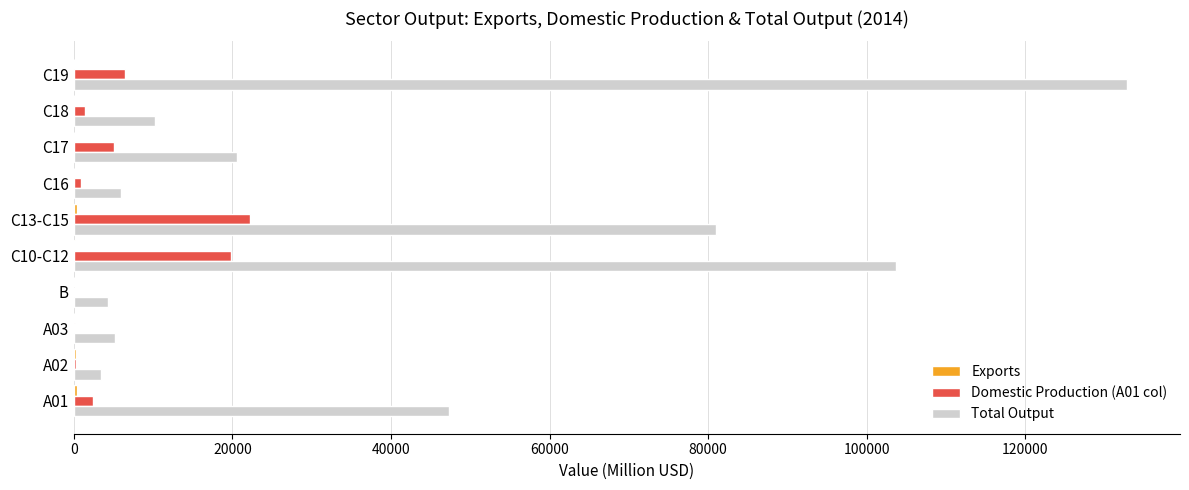

The value of Total Output at C19 is 132849.1. True or false?

True